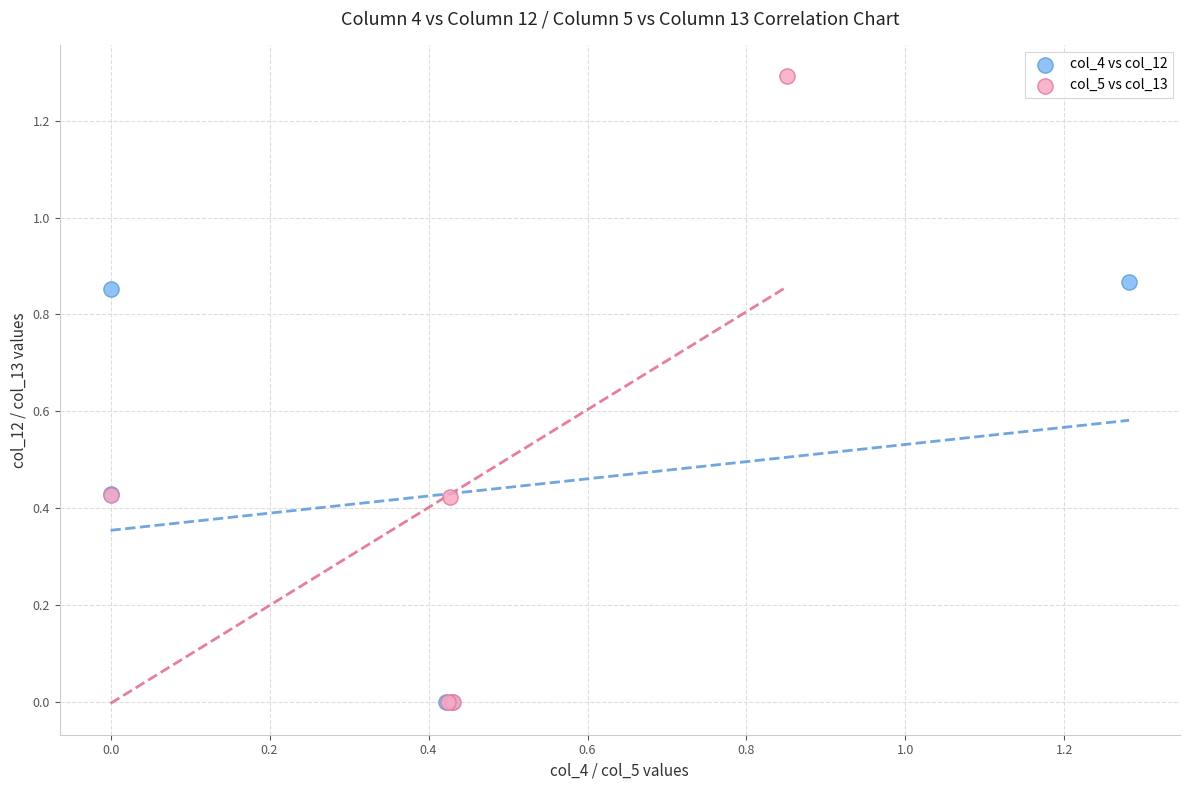

Which series reaches the maximum Y coordinate?

col_5 vs col_13